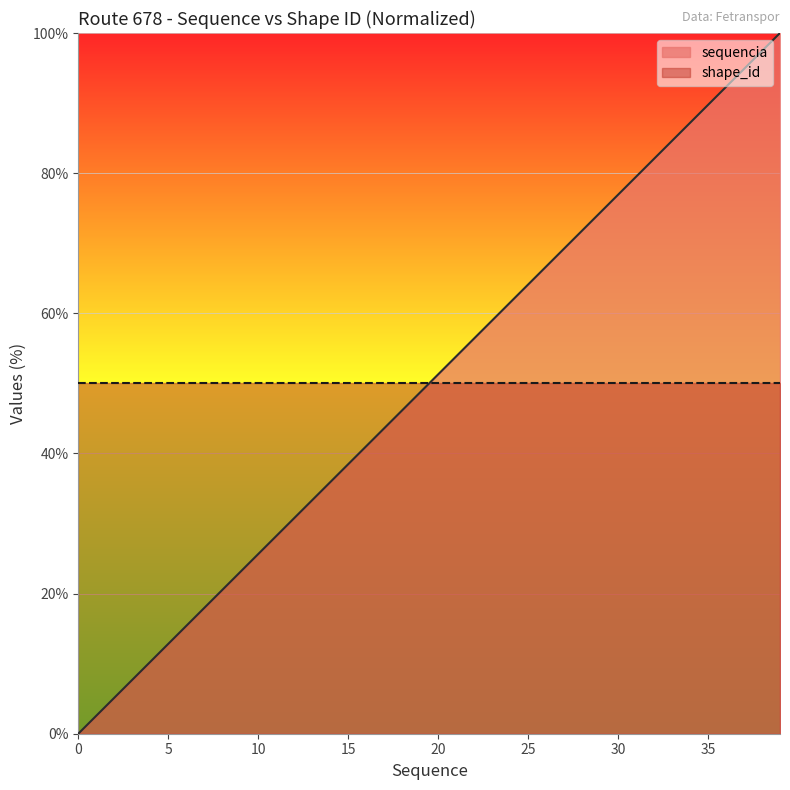

Is it true that the value at 0 is 0.0?

True